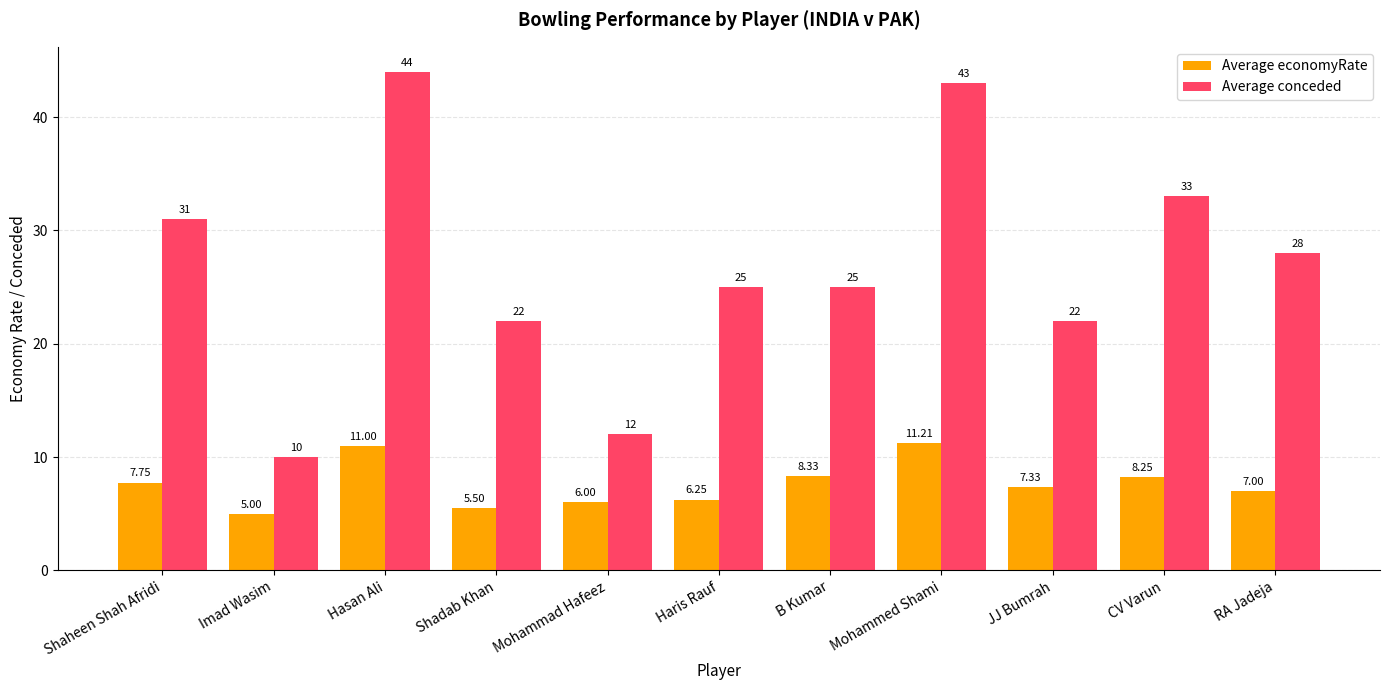

At which label does Average economyRate reach its peak?

Mohammed Shami